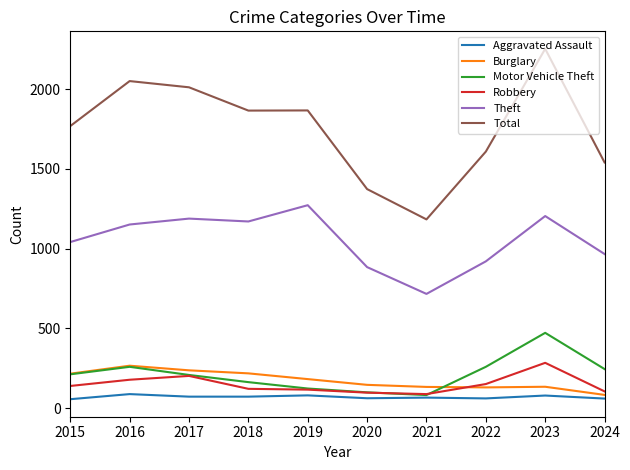

What value does the Burglary series have at 2016?

266